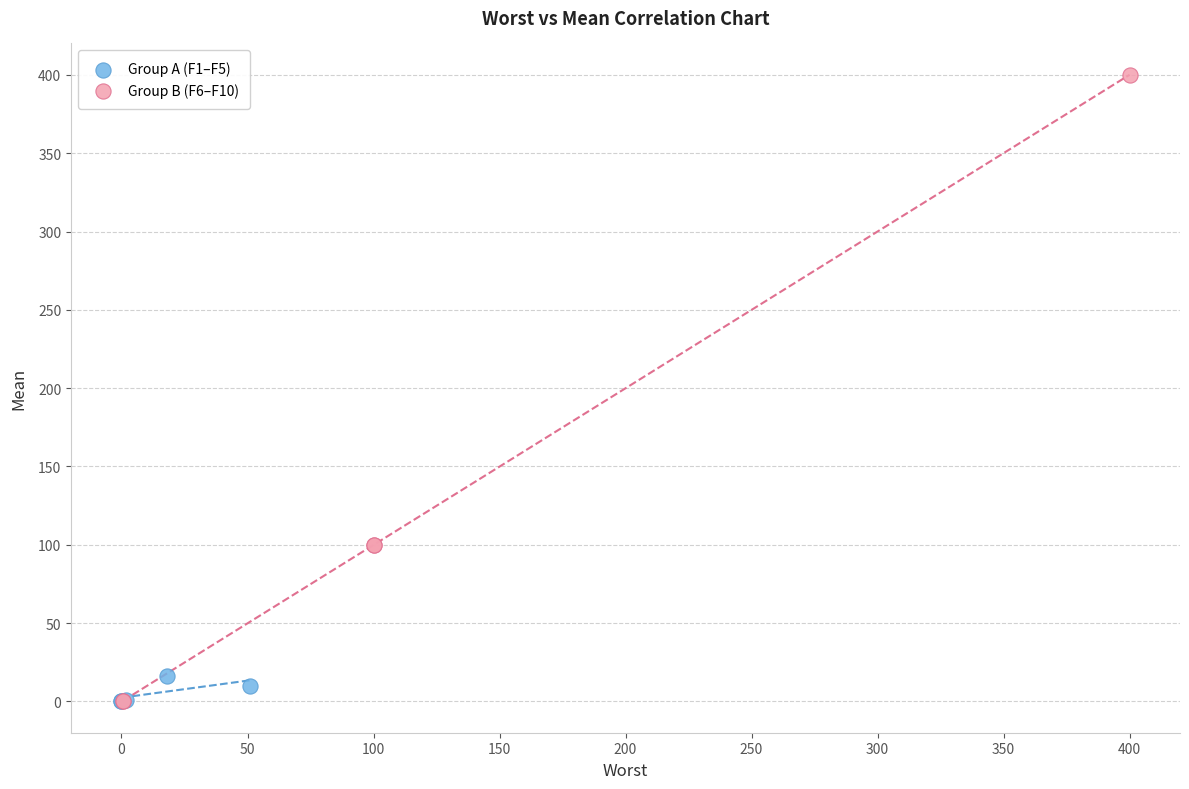

Which series has the largest Y range (max minus min)?

Group B (F6–F10)